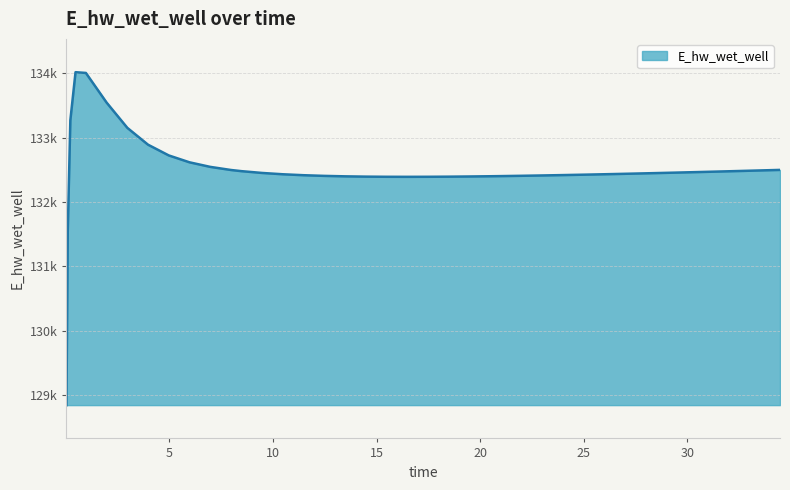

What is the difference between the second highest and second lowest values?

2463.4